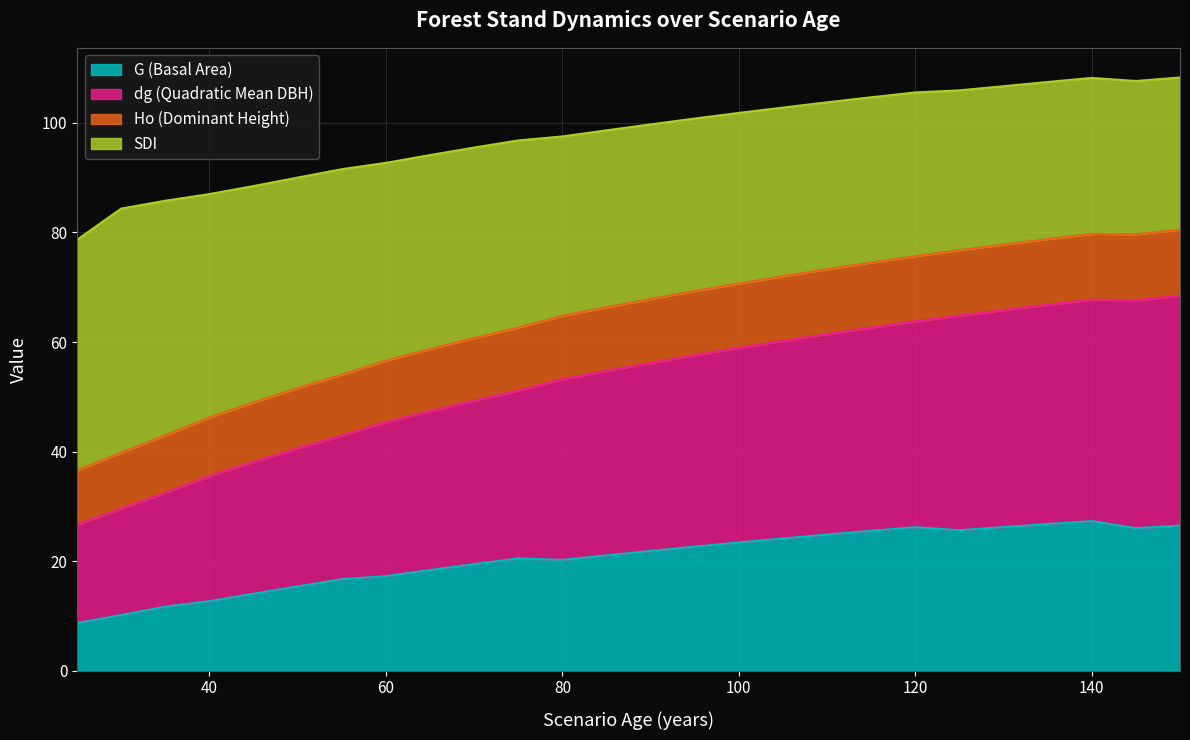

What is the maximum value for G (Basal Area)?

27.3